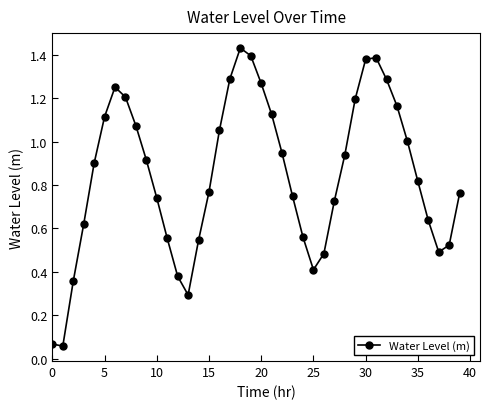

What is the sum of all values?

33.9